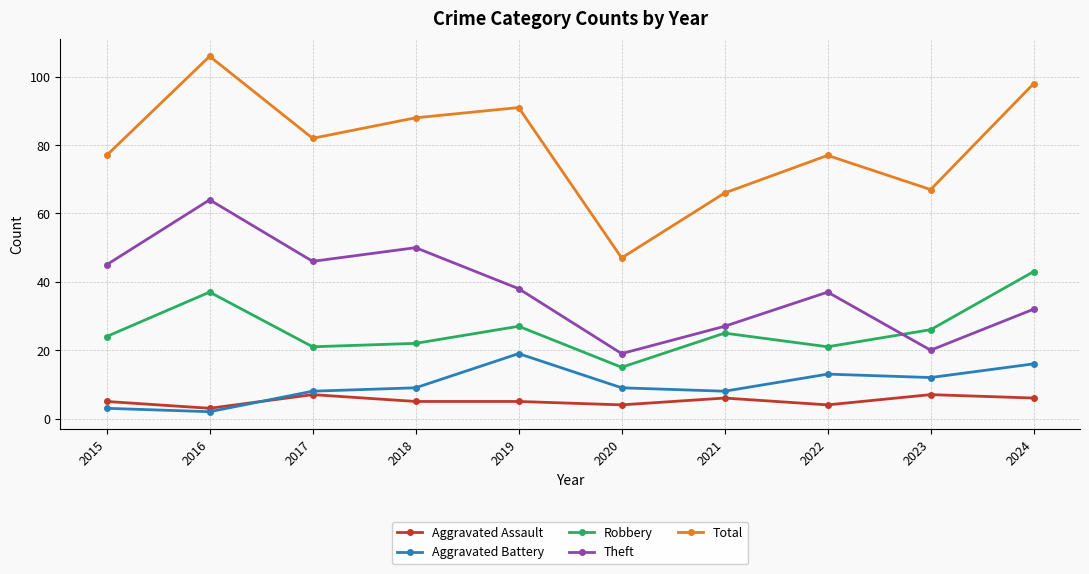

True or false: Aggravated Assault and Total intersect in this chart.

False